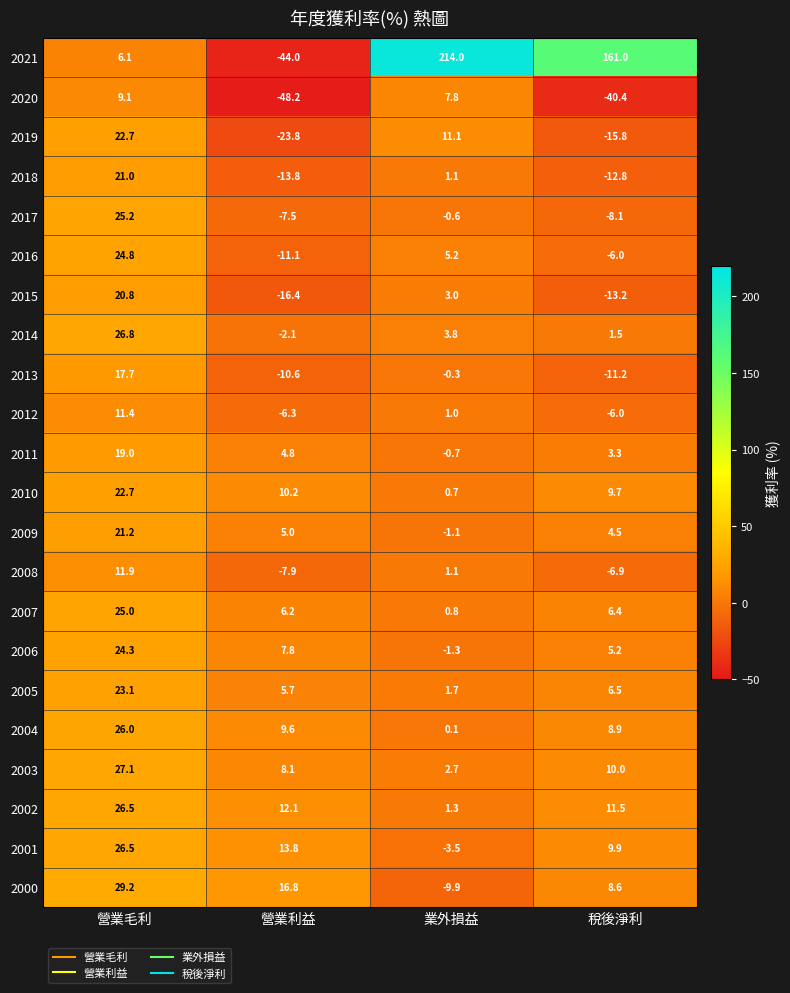

How many distinct data groups are displayed?

22